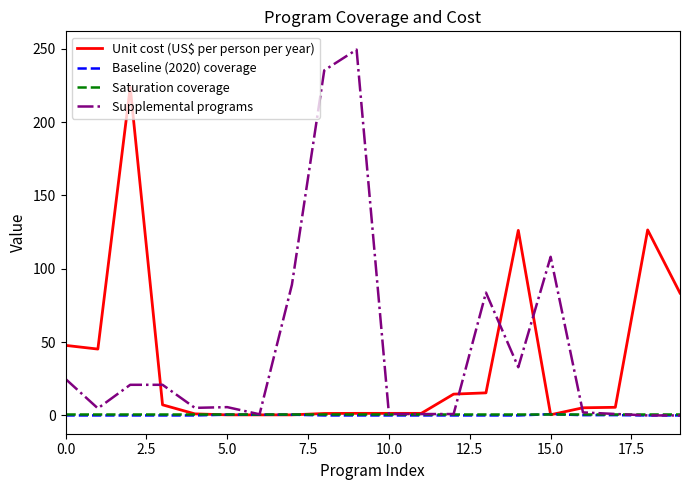

Which series has the largest range (max minus min)?

Supplemental programs